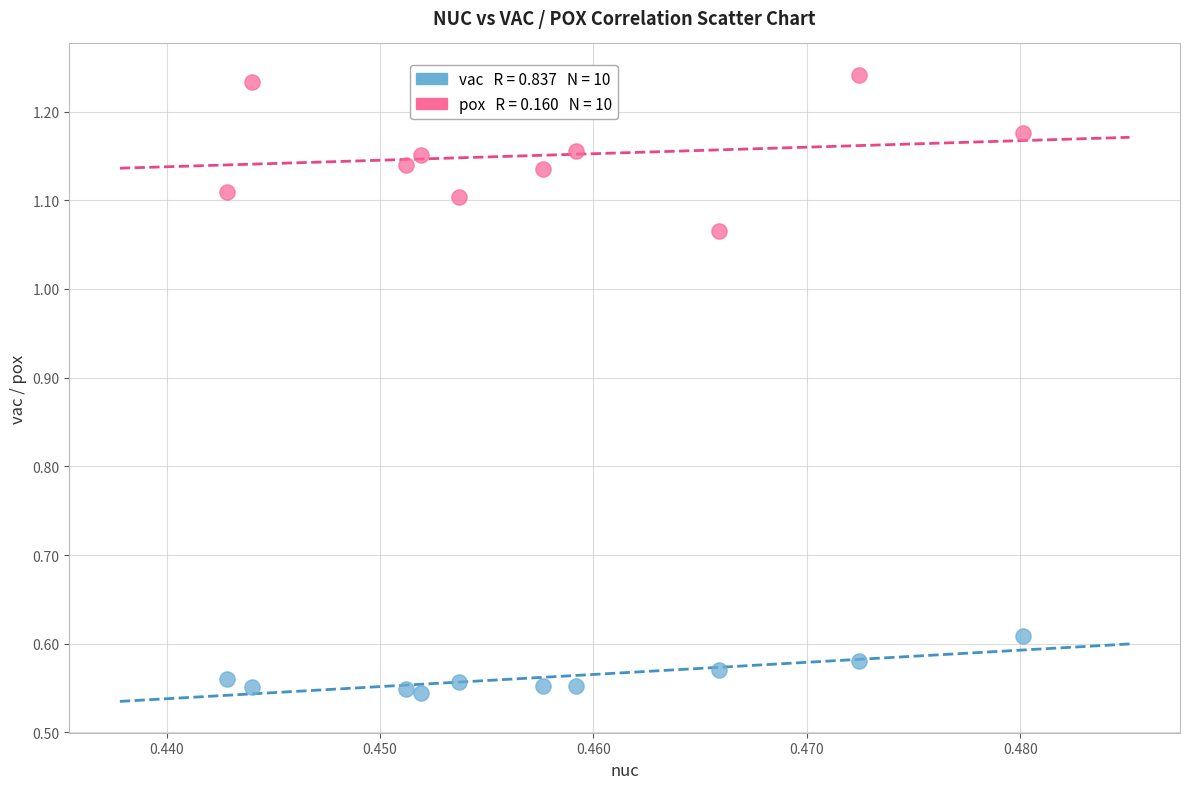

Across all data points, what is the range of Y values (max minus min)?

0.7